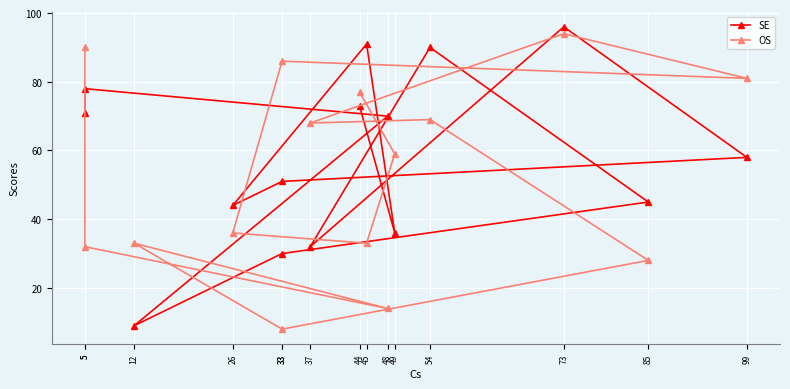

How many interior local peaks does the OS series have?

4